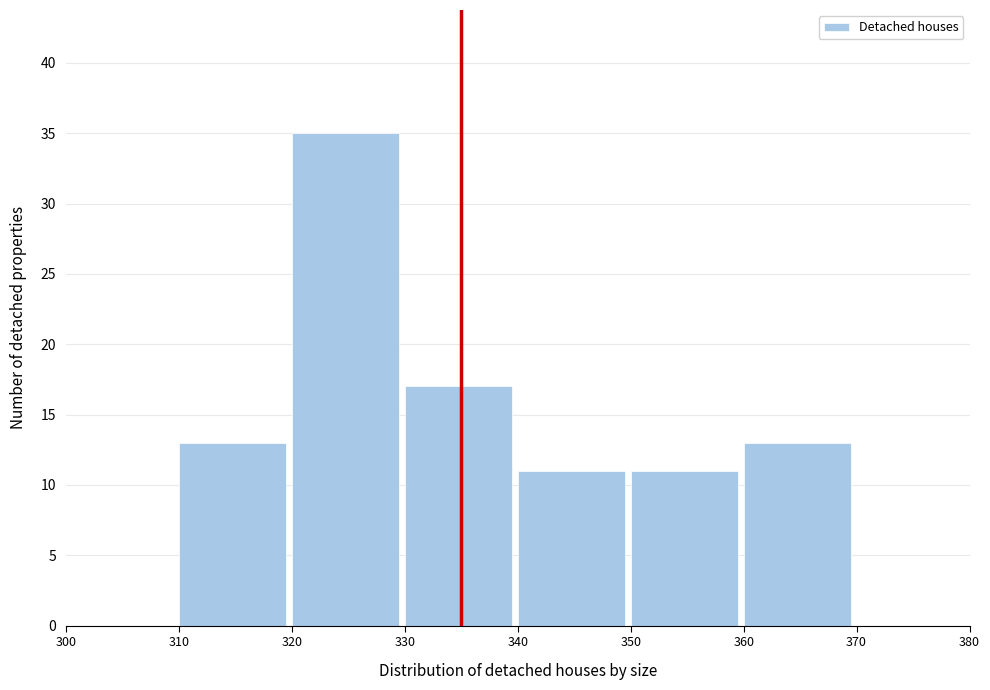

Reading left to right, list every bar in this chart as the range it spans on the x-axis followed by its height. The values are not printed on the chart, so give them approximately, as read against the axis.

300 to 310: 0
310 to 320: 13
320 to 330: 35
330 to 340: 17
340 to 350: 11
350 to 360: 11
360 to 370: 13
370 to 380: 0